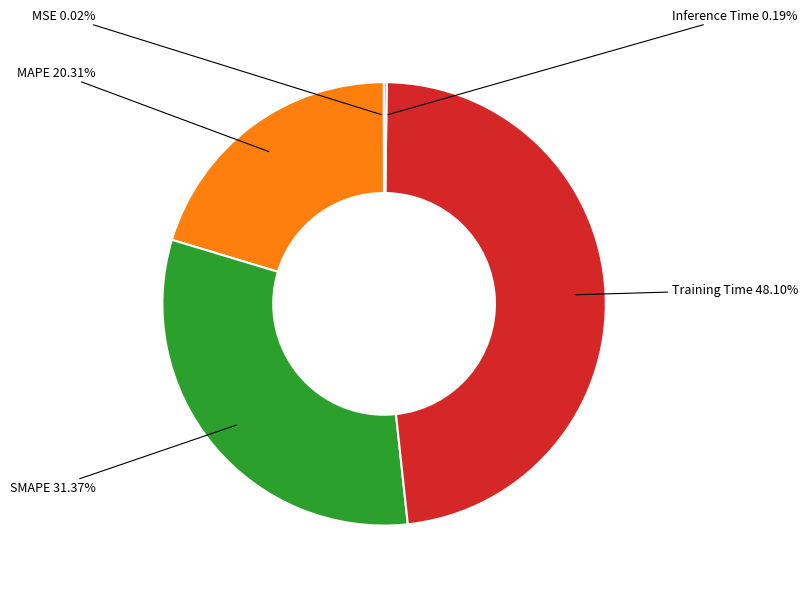

Is there any slice that represents more than half of the pie?

No